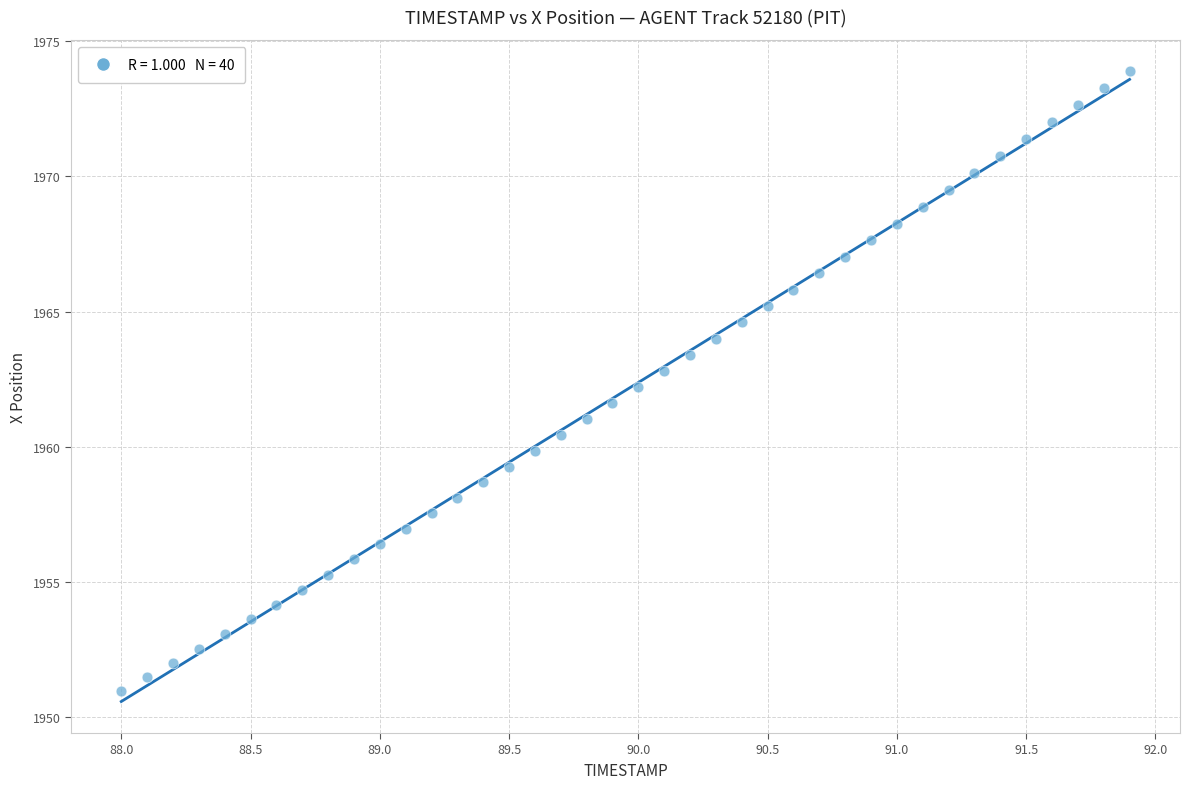

What is the range of X values (max minus min)?

3.9